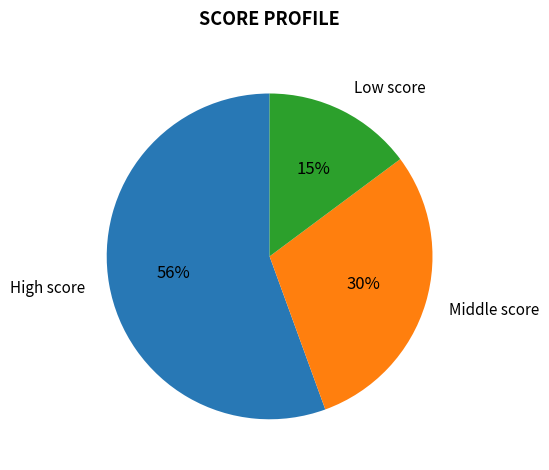

True or false: Low score accounts for 6% of the total.

False